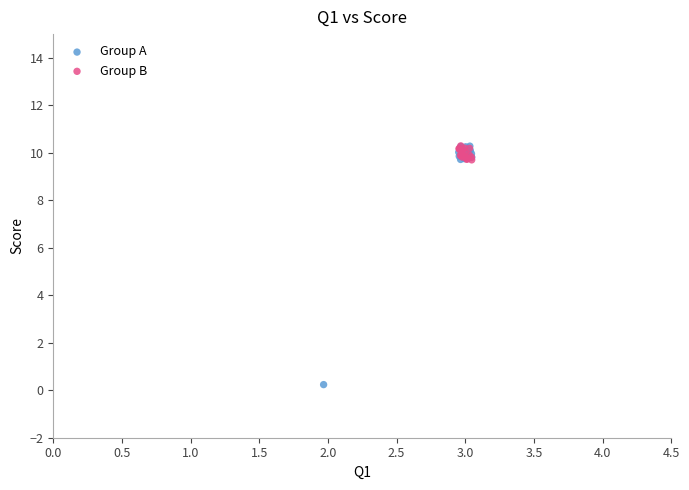

Which series reaches the minimum Y coordinate?

Group A